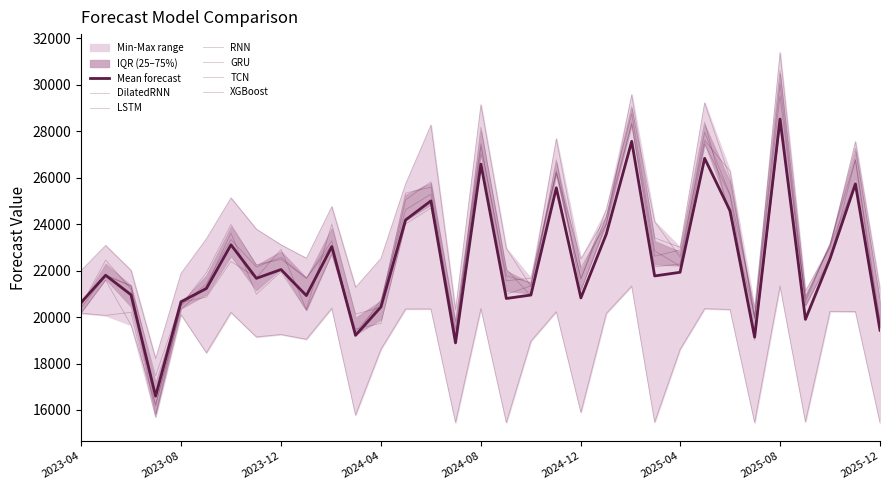

How many series are shown in this chart?

6